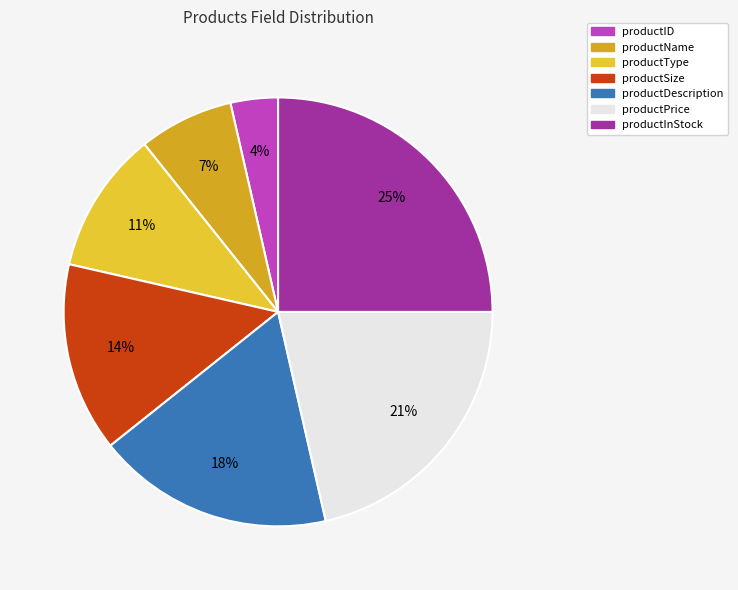

To the nearest percent, what portion does productPrice represent?

21%